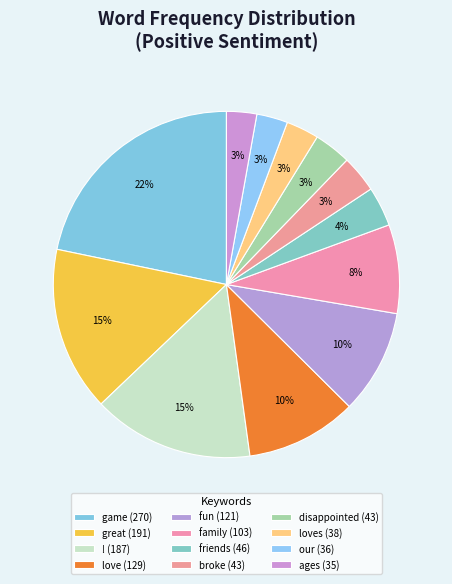

How many segments does this pie chart have?

12